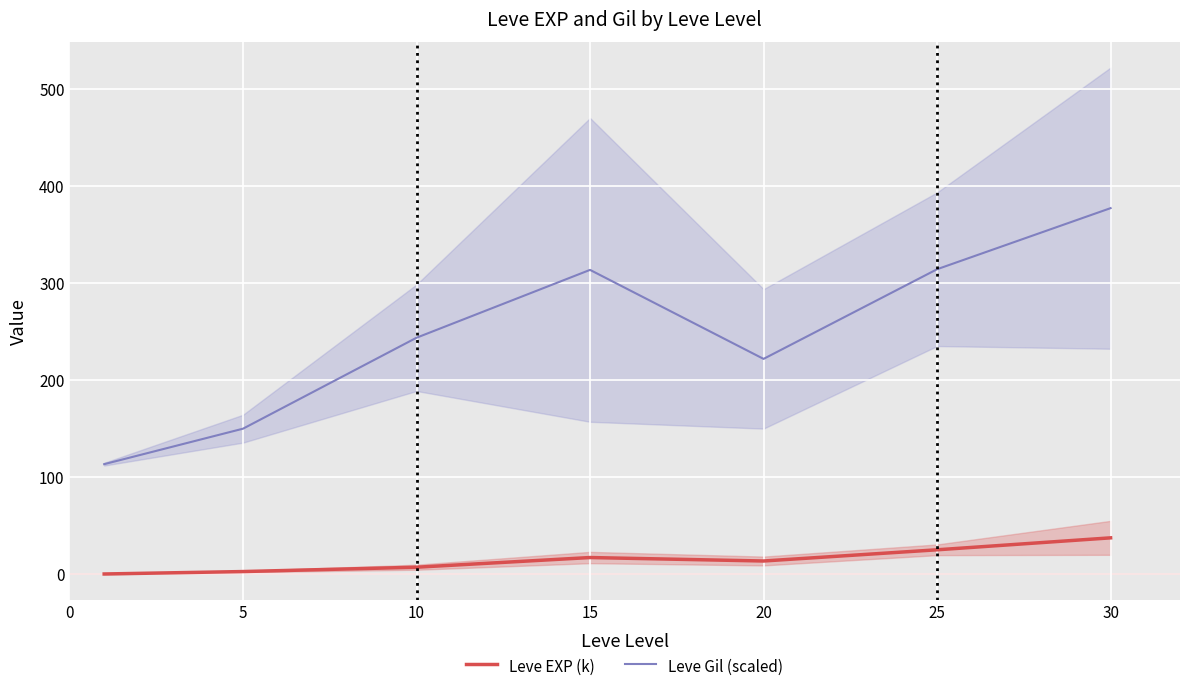

What is the value of the Leve Gil (scaled) point at the 4th from the left?

313.6